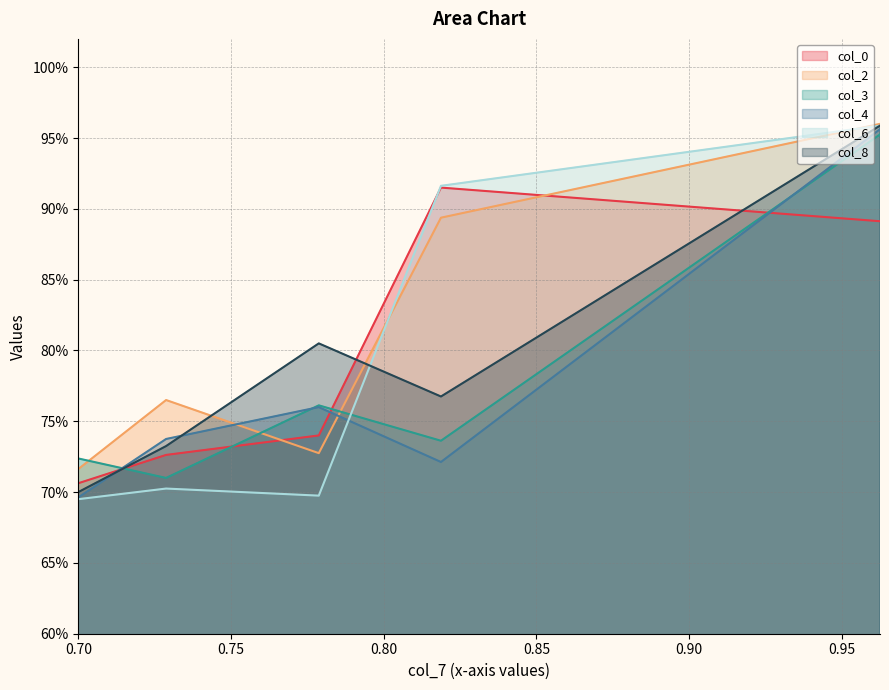

In col_4, how many points are lower than both neighbors (excluding endpoints)?

1